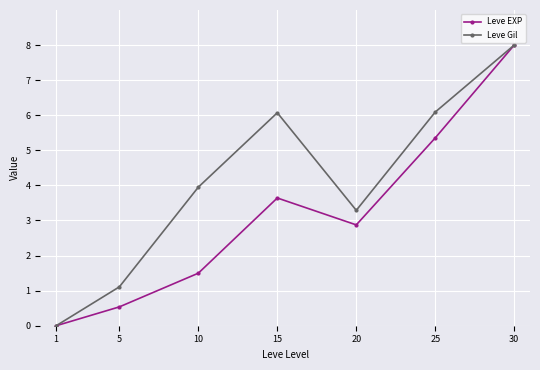

Is it true that Leve EXP equals 8.0 at 30?

True